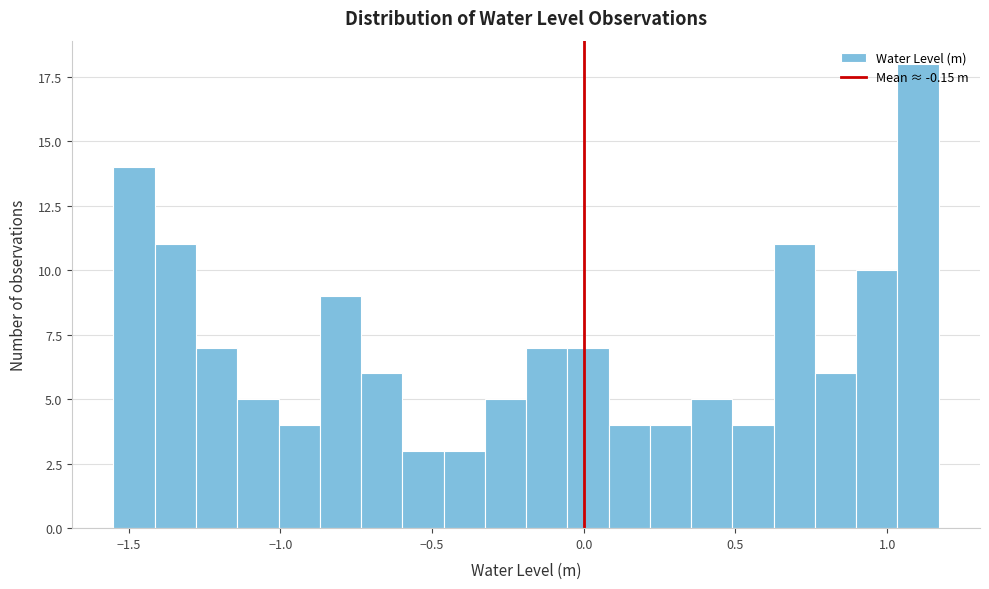

Around what value on the x-axis is the tallest bar? Give the approximate position of its centre, as read against the axis.

1.10